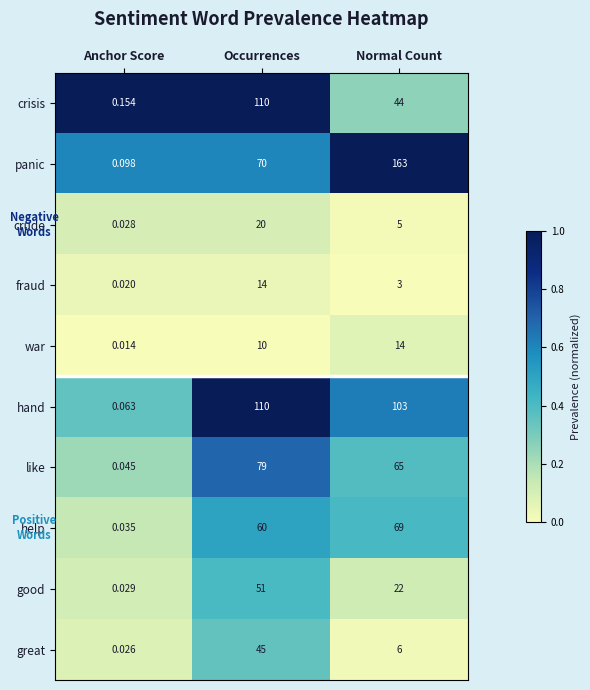

Which series has the largest range (max minus min)?

panic